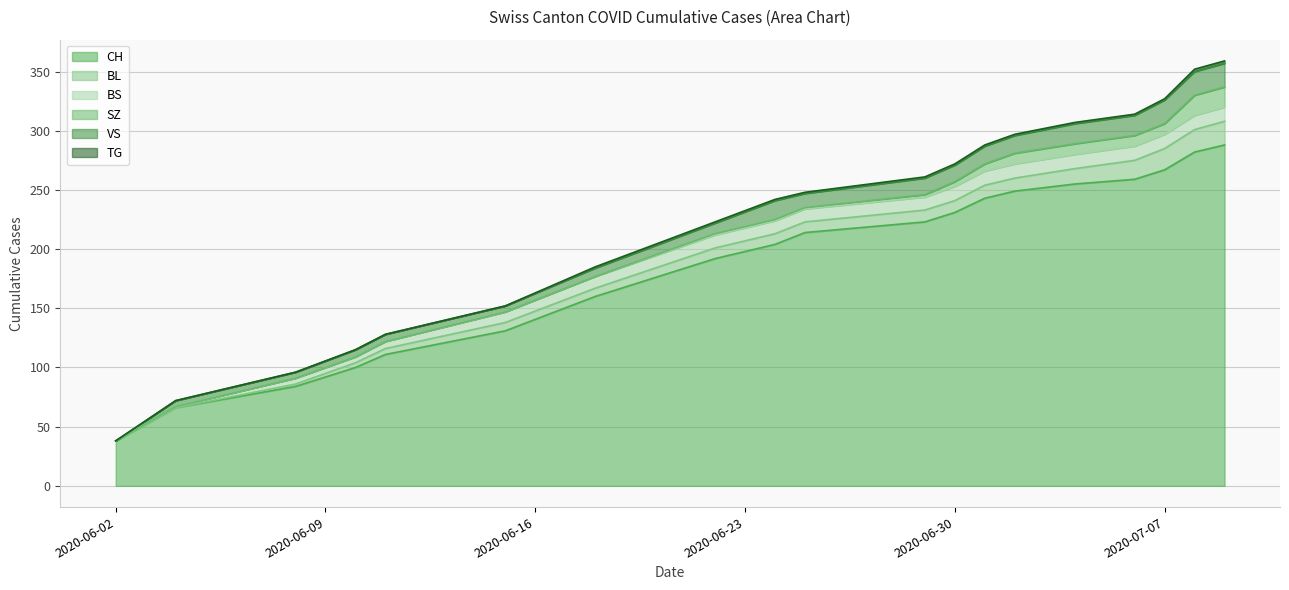

Between 2020-06-22 and 2020-06-04, which is larger?

2020-06-22